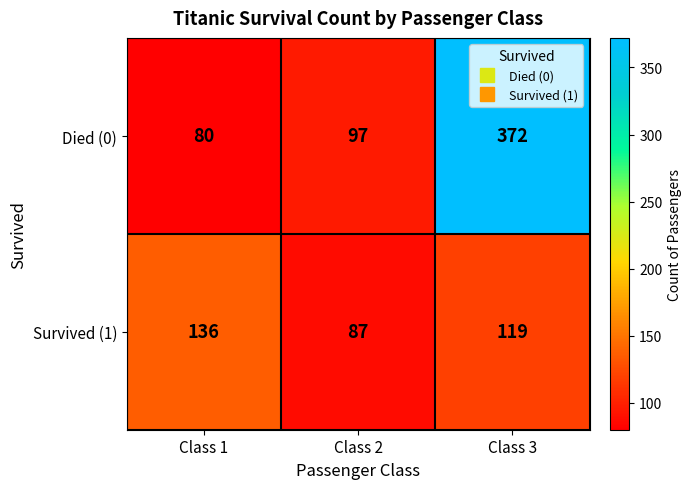

The Died (0) series shows 372 at Class 3. True or false?

True